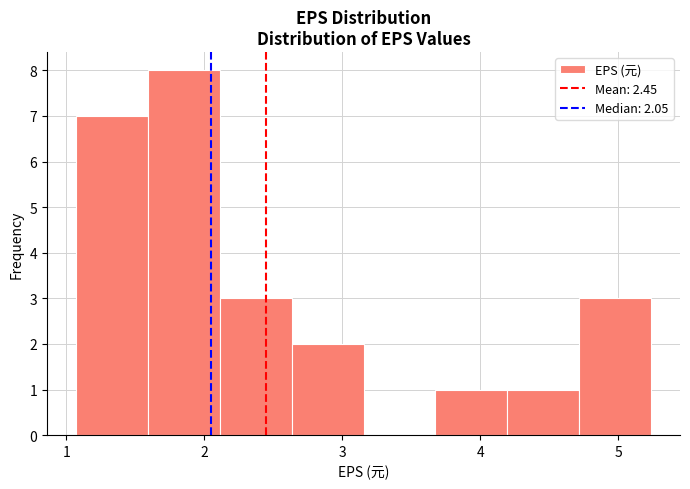

Reading left to right, list every bar in this chart as the range it spans on the x-axis followed by its height. Neither the bar edges nor the heights are printed on the chart, so give them approximately, as read against the axes.

1.1 to 1.6: 7
1.6 to 2.1: 8
2.1 to 2.6: 3
2.6 to 3.2: 2
3.2 to 3.7: 0
3.7 to 4.2: 1
4.2 to 4.7: 1
4.7 to 5.2: 3